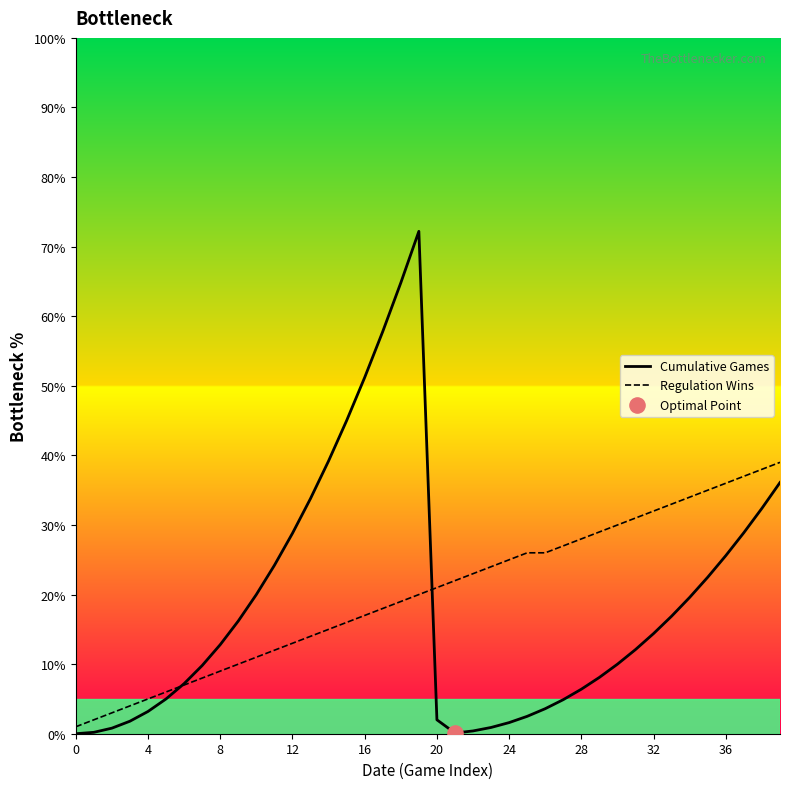

Which series has the widest spread of Y values?

Cumulative Games